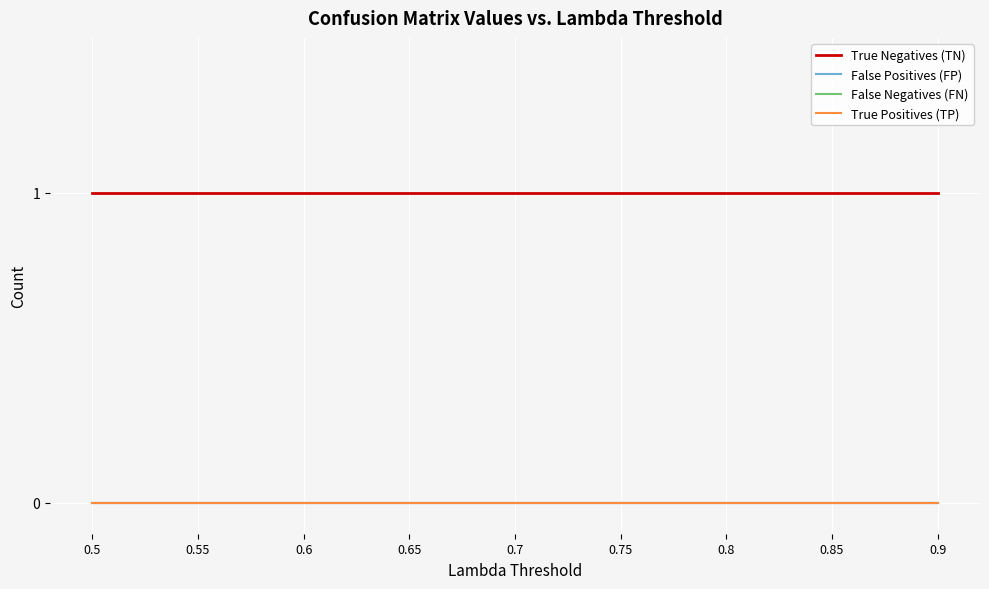

Does the chart display data point markers on the line(s)?

No